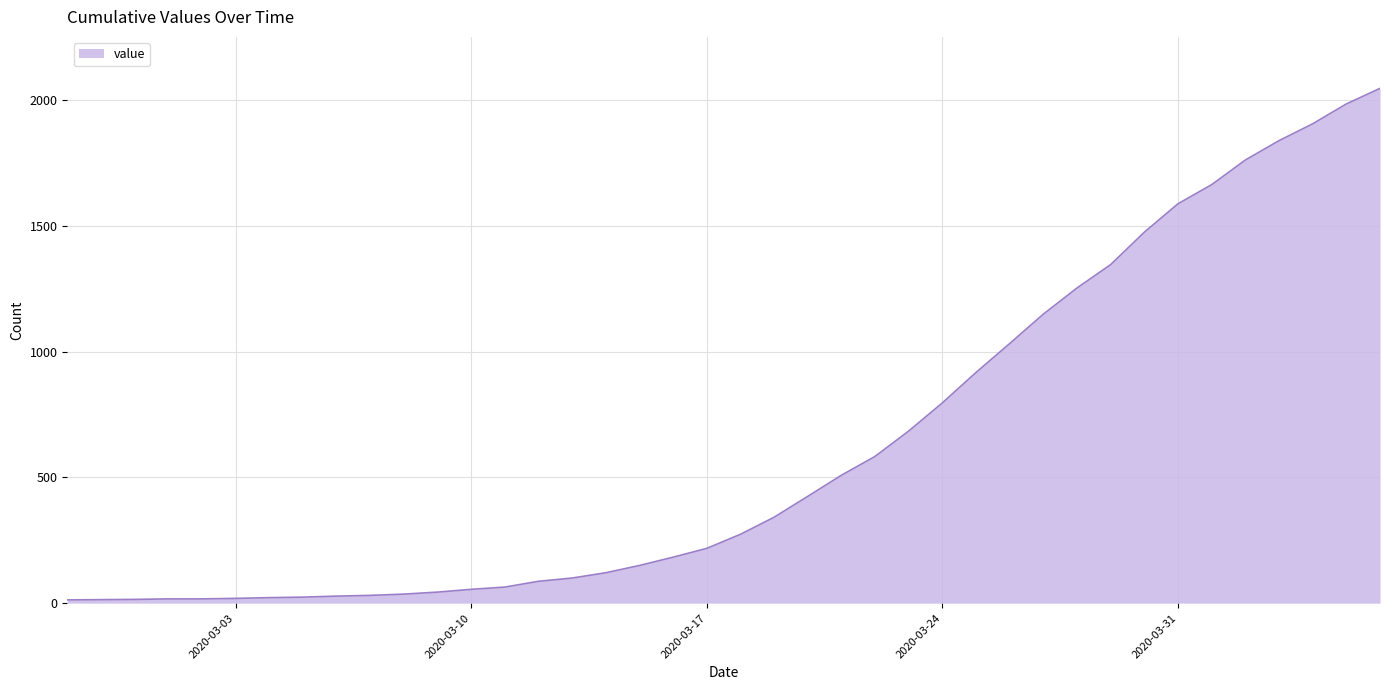

What is the greatest value displayed?

2048